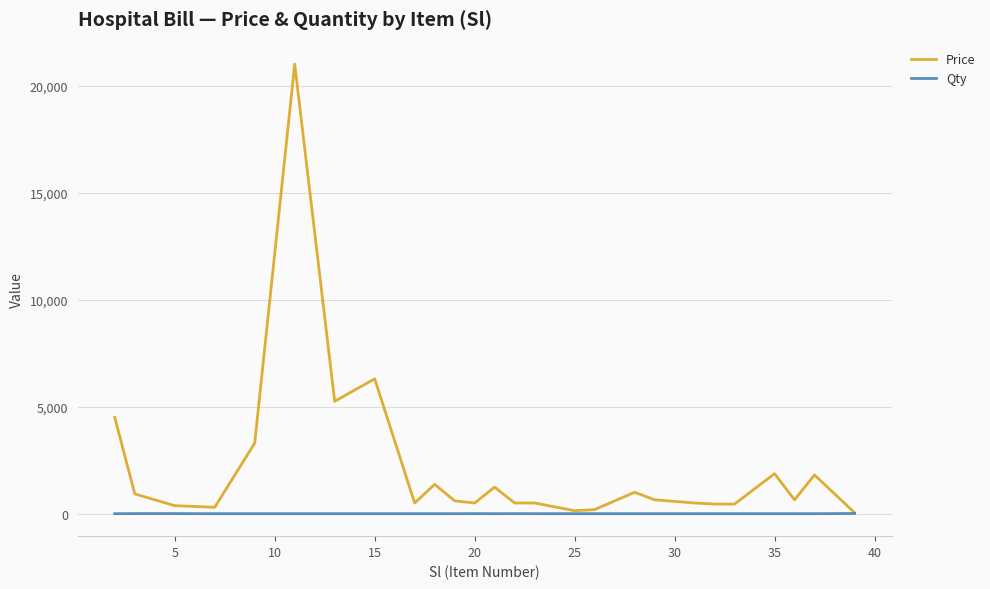

Which series has the largest total across all categories?

Price